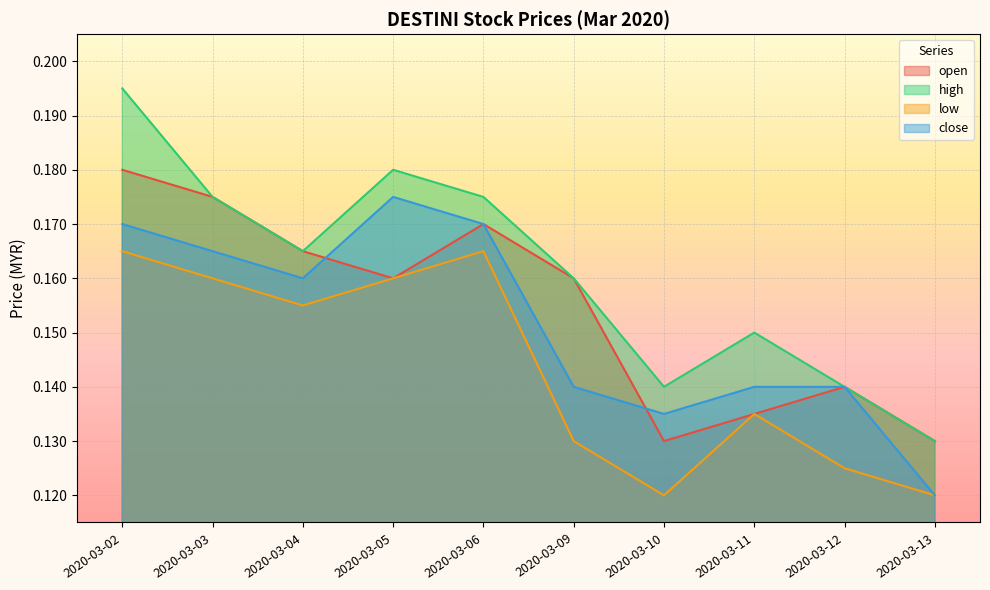

Is the value of high at 2020-03-09 greater than the value of close at 2020-03-05?

No